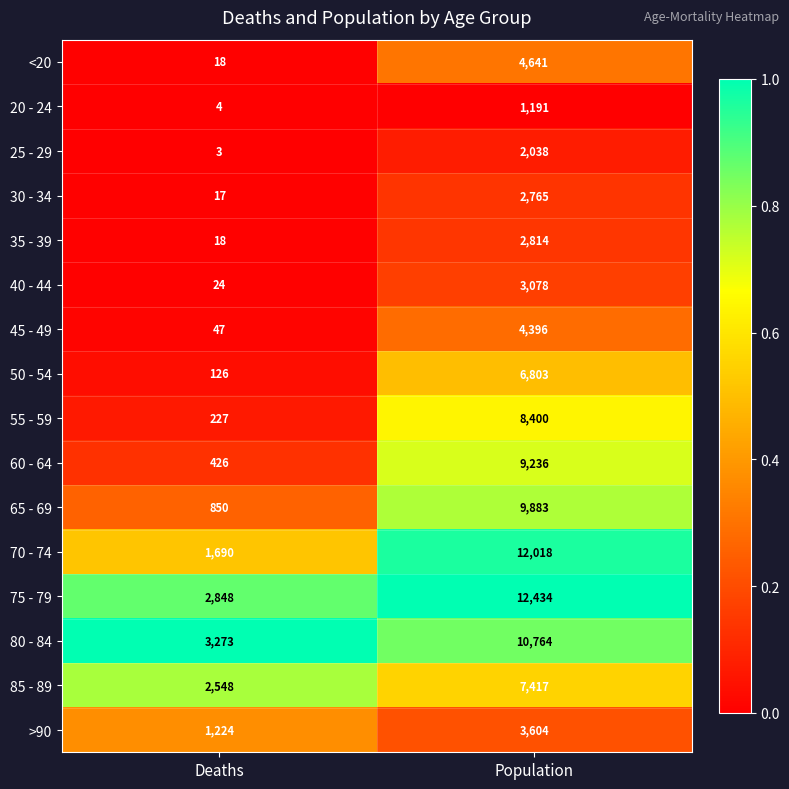

The value of 80 - 84 at Deaths is 5279. True or false?

False